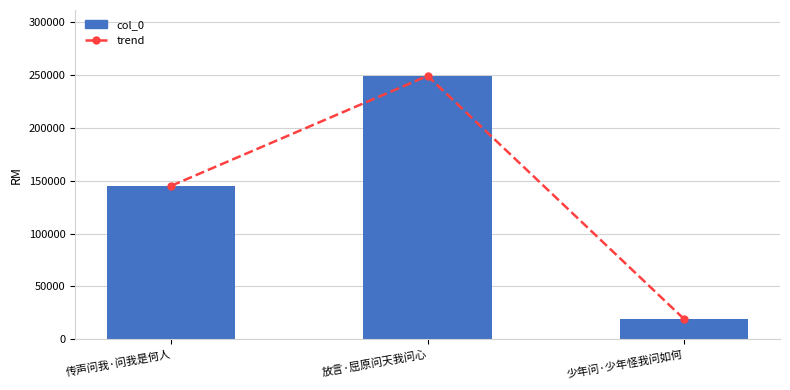

What is the change in value from 传声问我·问我是何人 to 少年问·少年怪我问如何?

-125865